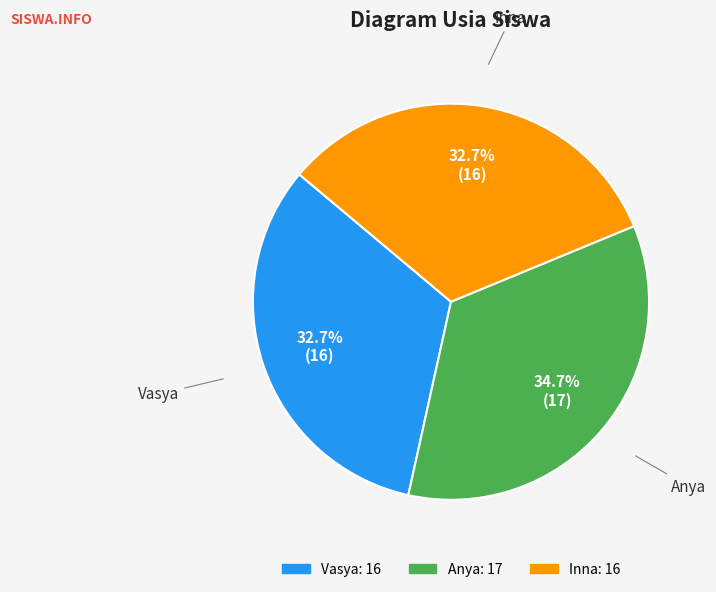

To the nearest percent, what is the difference between the largest and smallest slice percentages?

2%